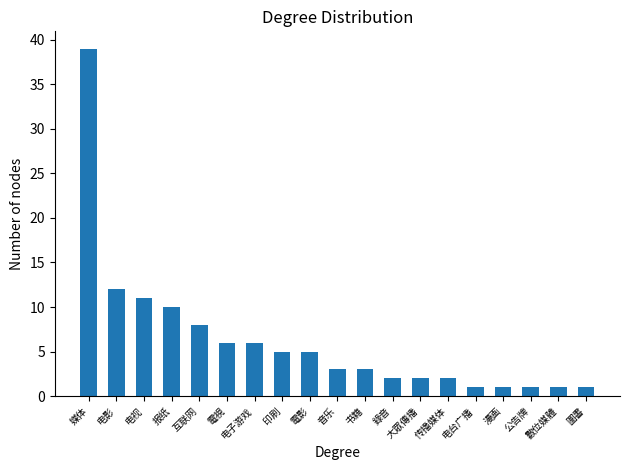

Is it true that the value at 電視 is 6?

True